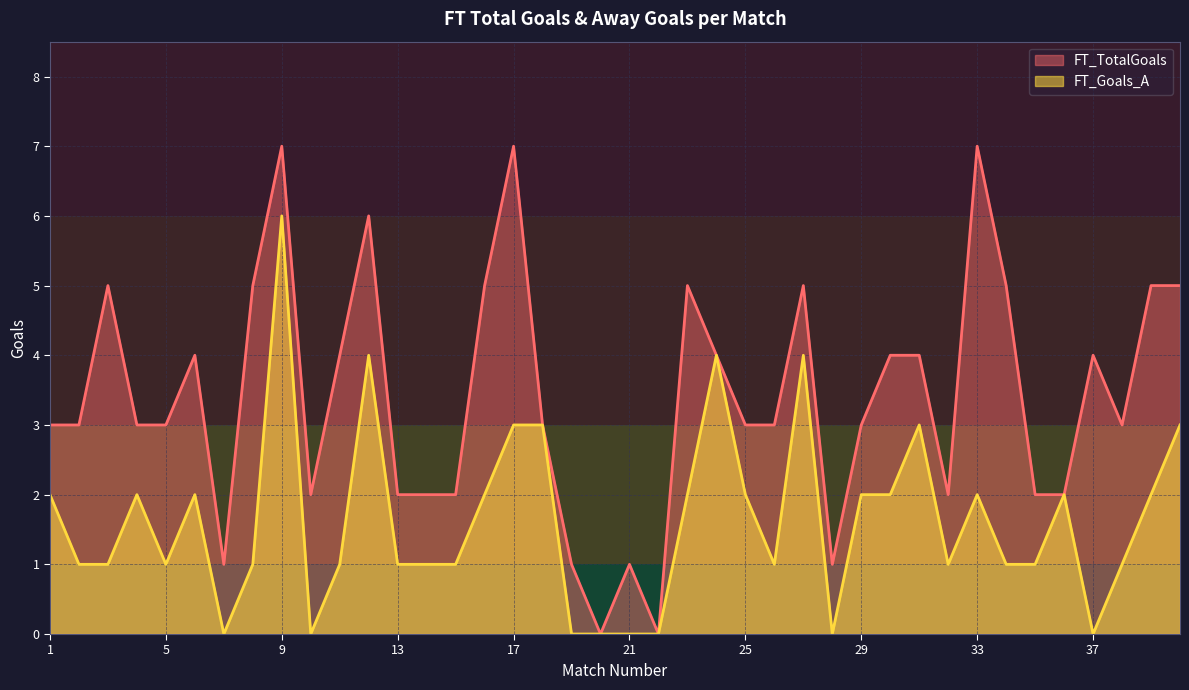

How many values in the FT_Goals_A series are below 1?

8